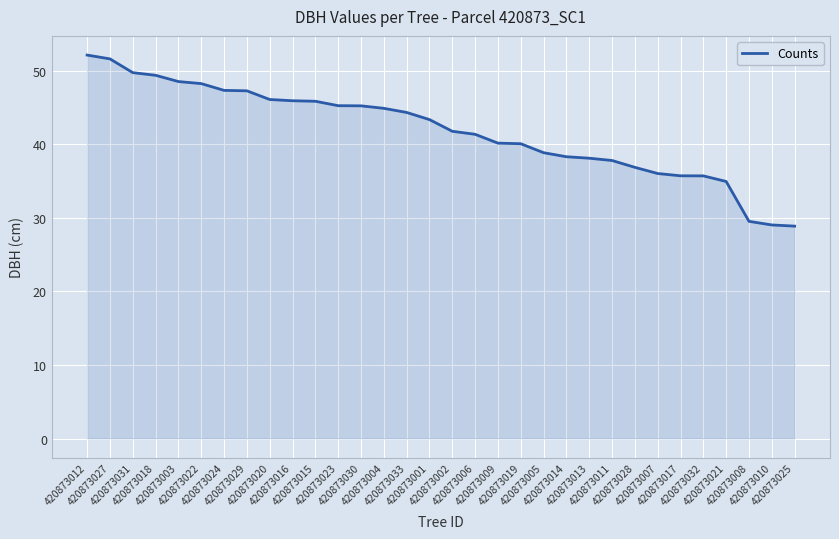

What is the maximum value shown in the chart?

52.1